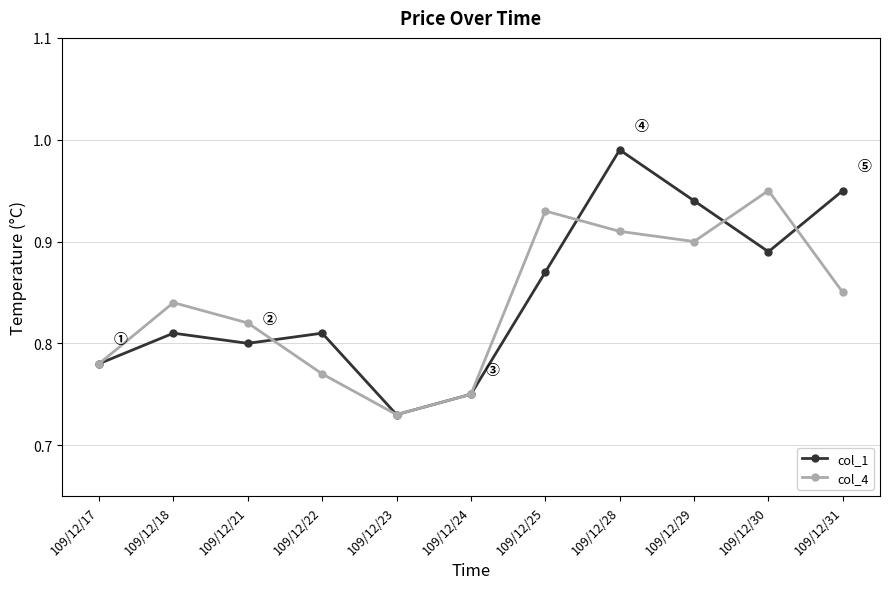

What is the difference between the maximum and minimum values in the col_1 series?

0.3